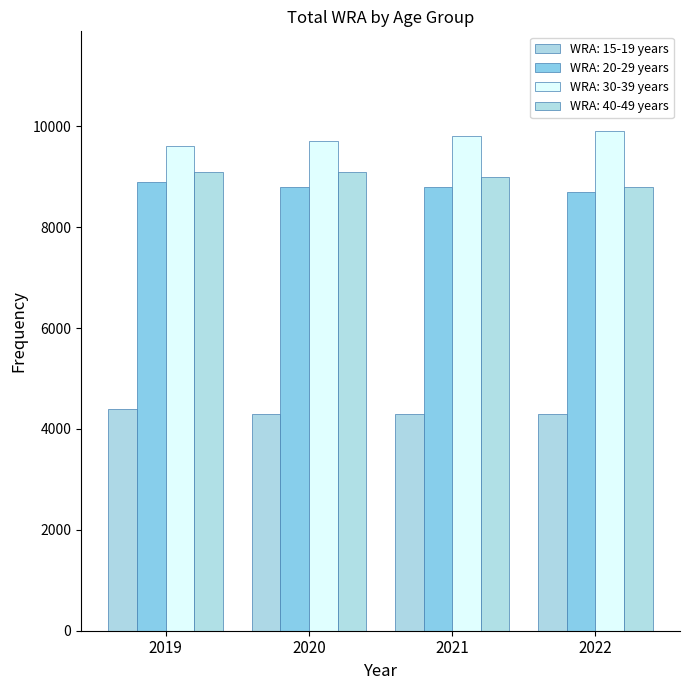

Between 2021 and 2020, which is larger?

2021